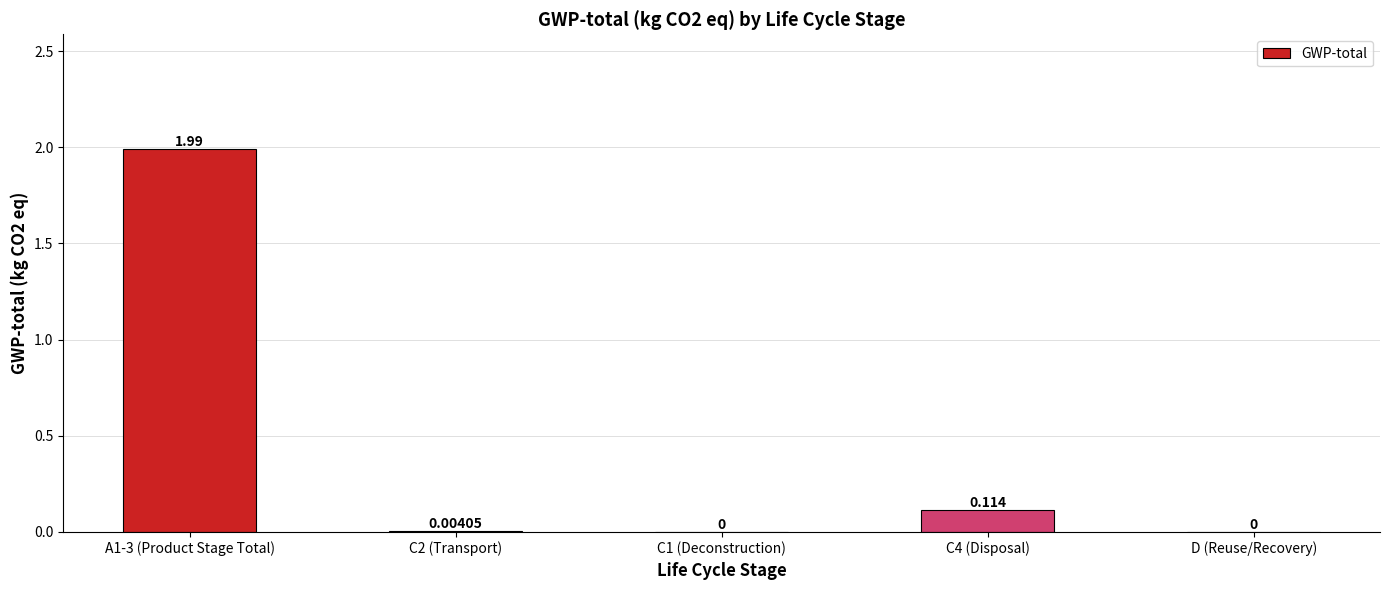

Between D (Reuse/Recovery) and A1-3 (Product Stage Total), which is larger?

A1-3 (Product Stage Total)